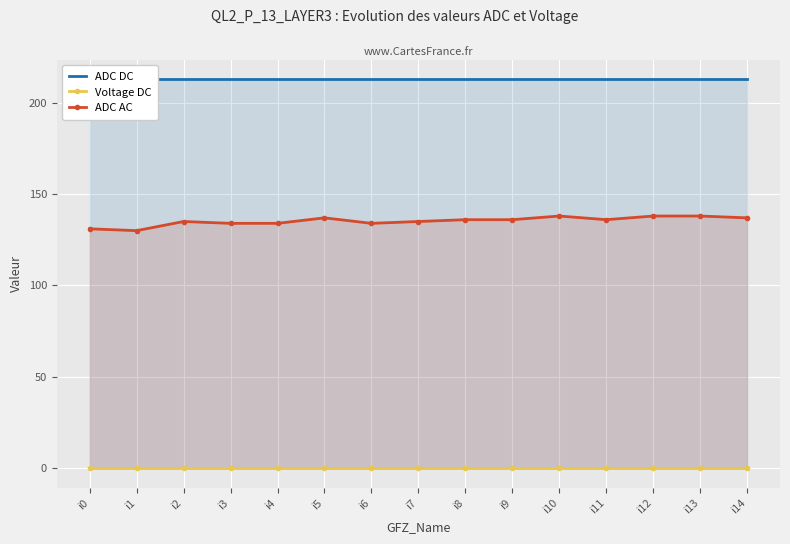

How many lines are shown in the chart?

3